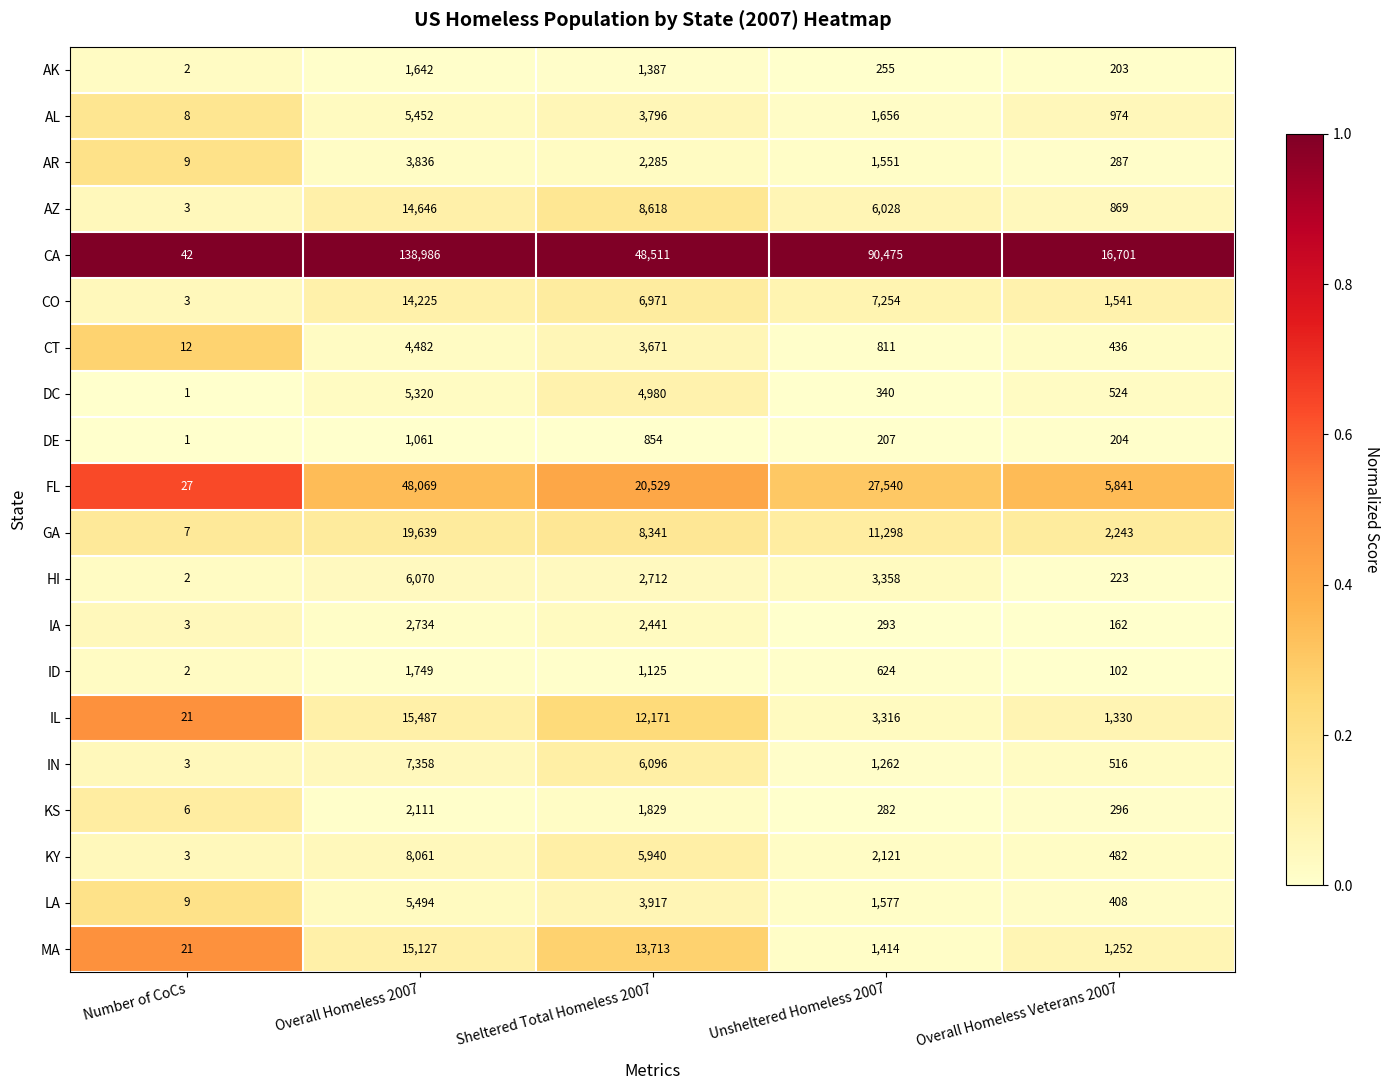

Where does the CA series first go above 48511?

Overall Homeless 2007